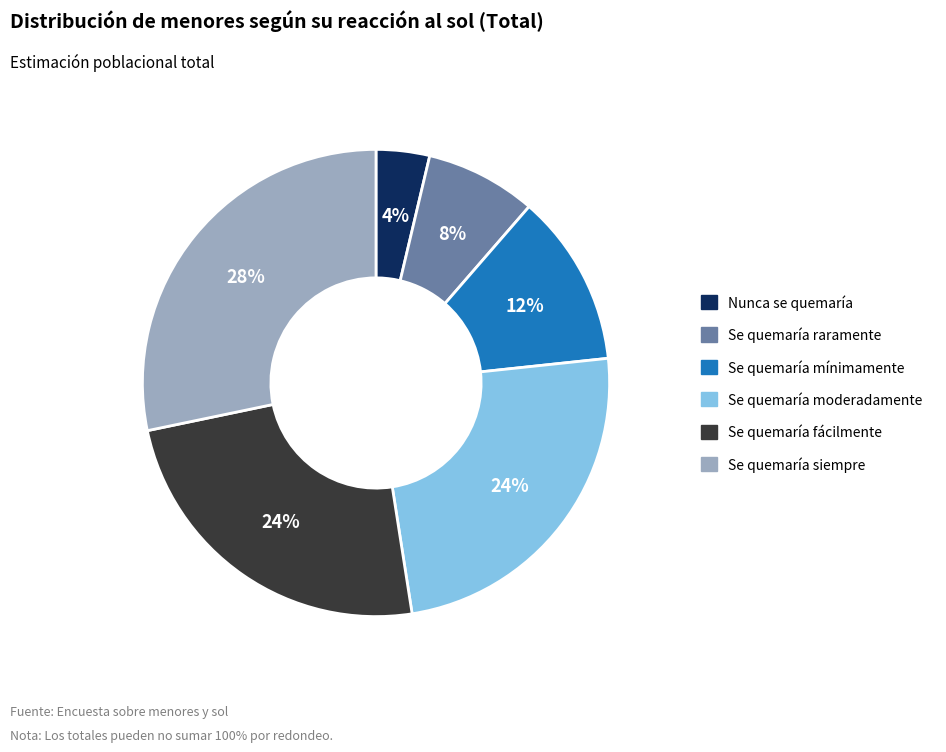

How many segments does this pie chart have?

6